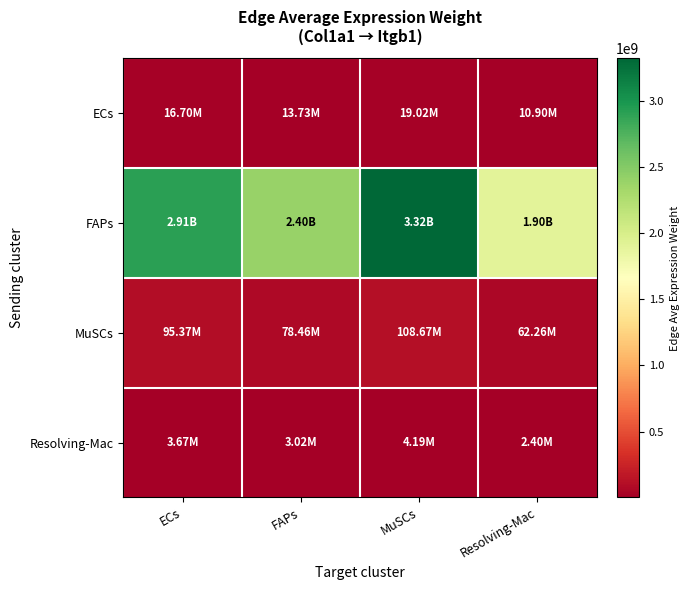

Rank the series by their maximum value, from lowest to highest.

Resolving-Mac, ECs, MuSCs, FAPs